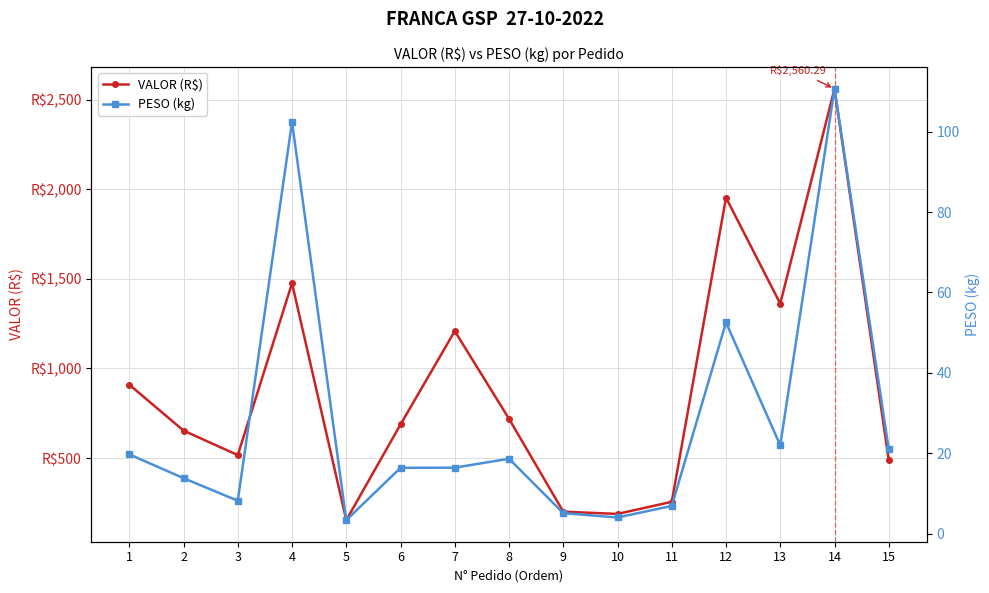

What value does the PESO (kg) series have at 11?

6.9